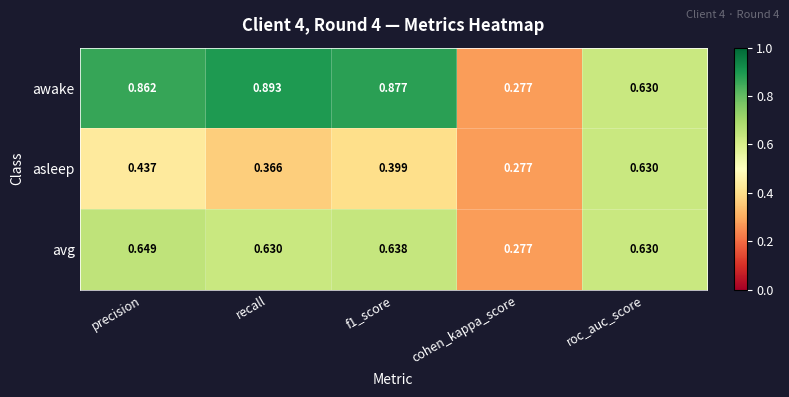

Is the value of awake at cohen_kappa_score greater than the value of asleep at f1_score?

No